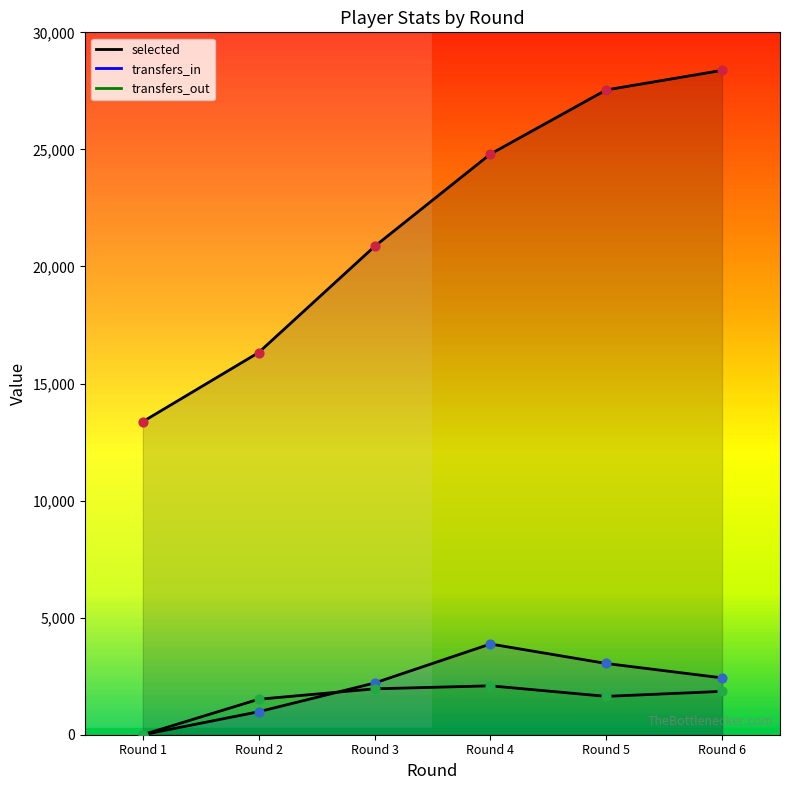

At how many categories does at least one series exceed 7171?

6